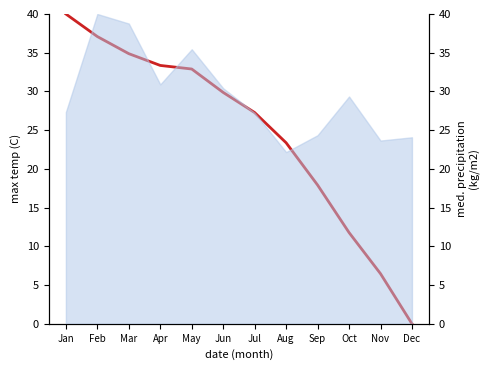

What is the approximate value at Jul?

27.3